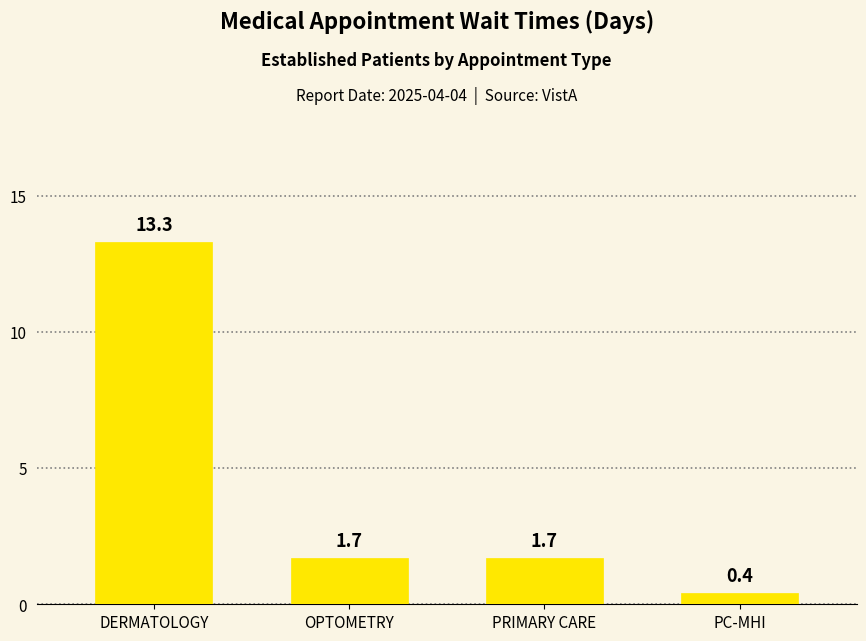

The value at OPTOMETRY is 1.7. True or false?

True